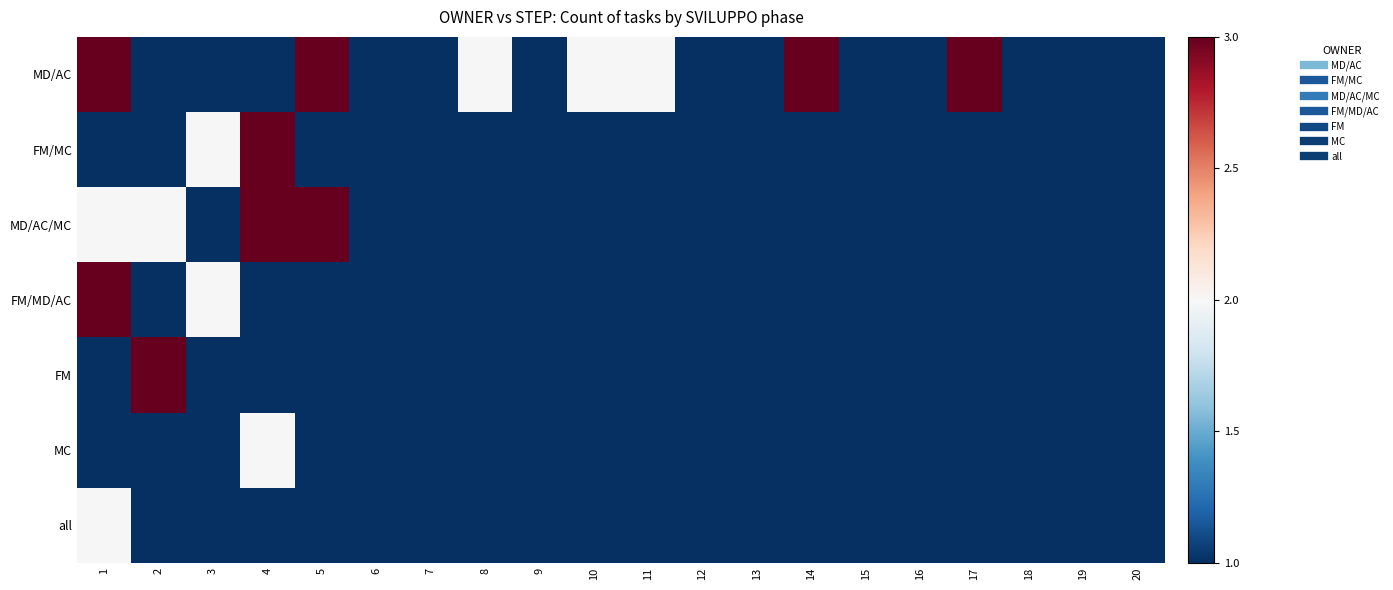

Rank the series at 10 from lowest to highest value.

FM/MC, MD/AC/MC, FM/MD/AC, FM, MC, all, MD/AC